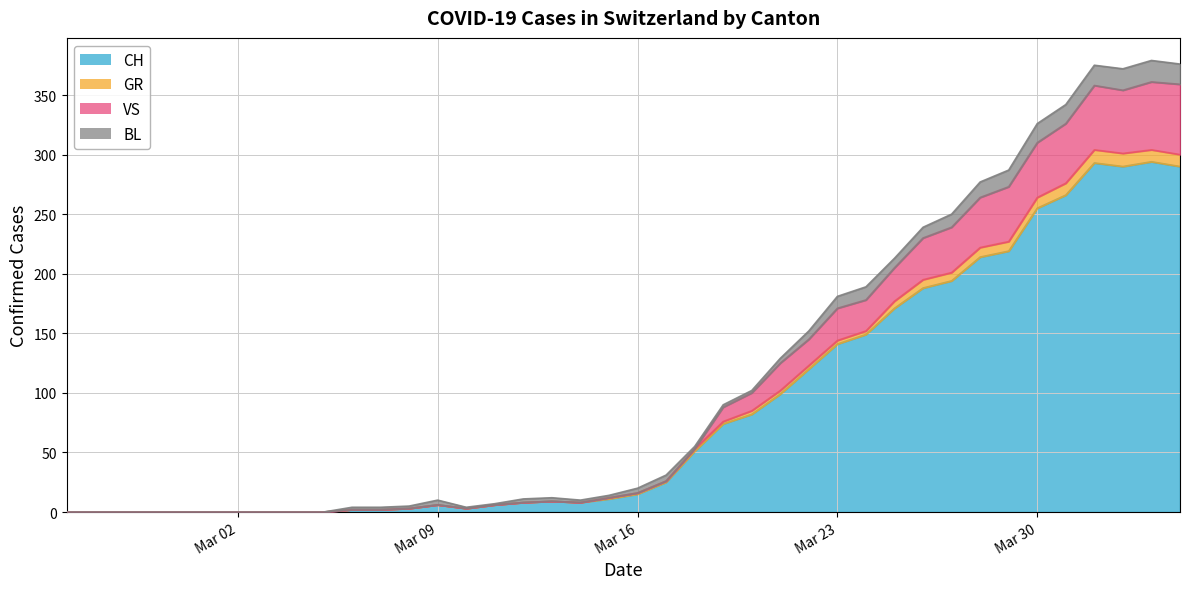

True or false: GR and VS cross at least once.

False